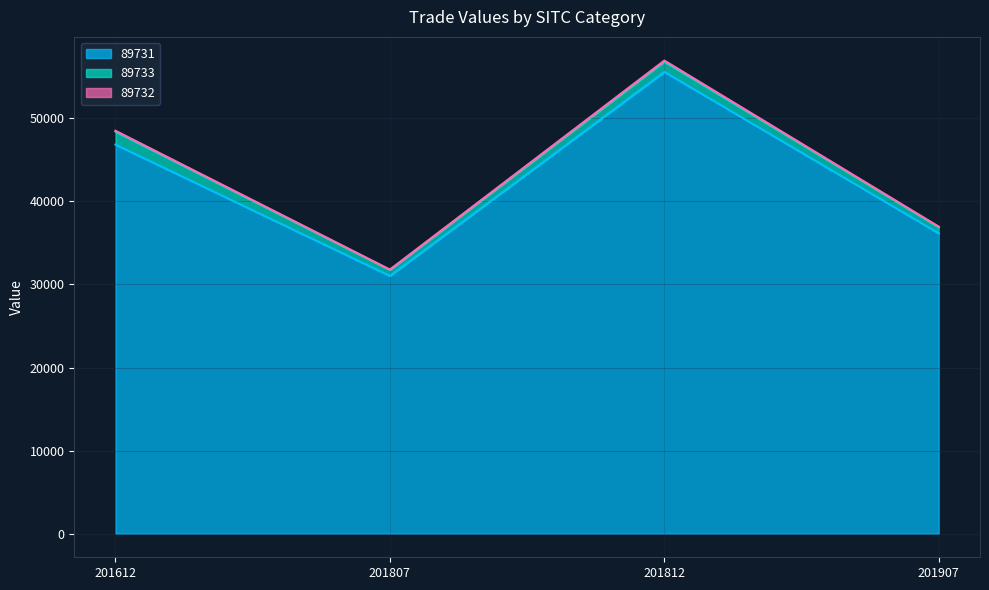

How many data points in 89732 are less than 48516?

2